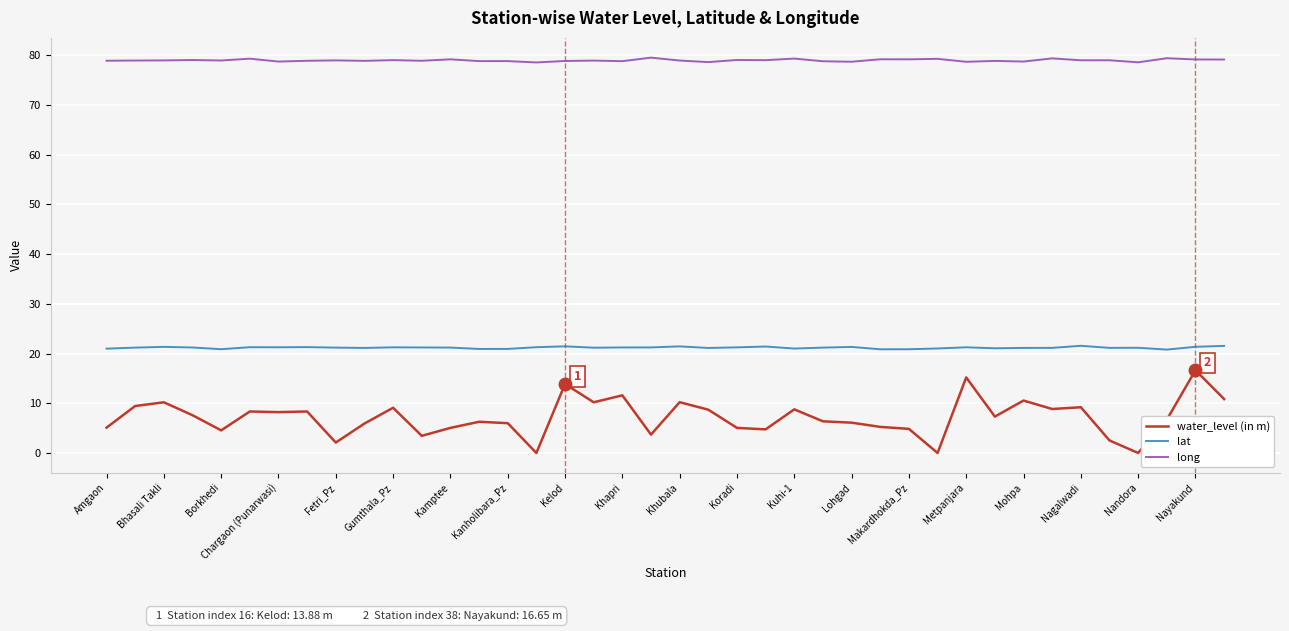

True or false: lat and long cross at least once.

False